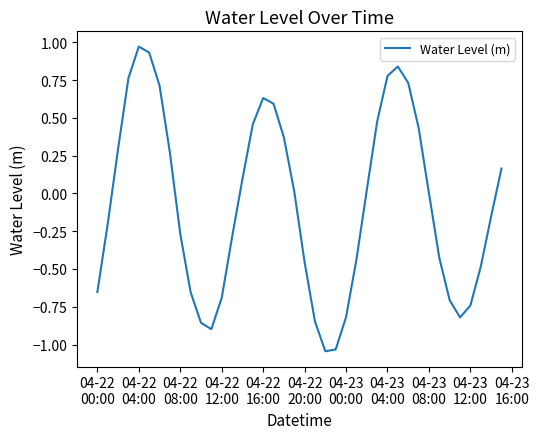

What is the difference between the second highest and second lowest values?

2.0